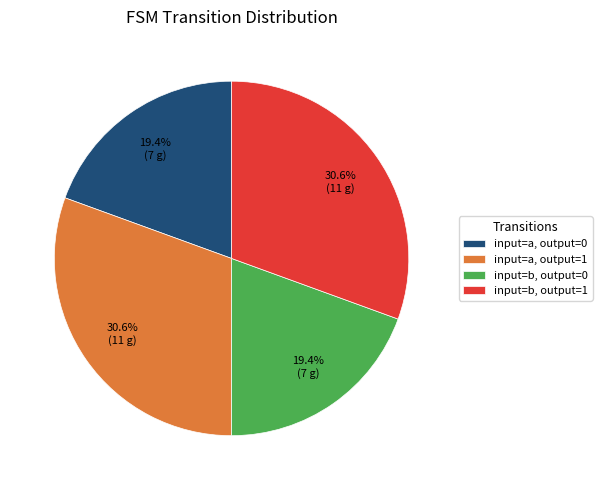

Which has a higher value, input=b, output=1 or input=a, output=0?

input=b, output=1